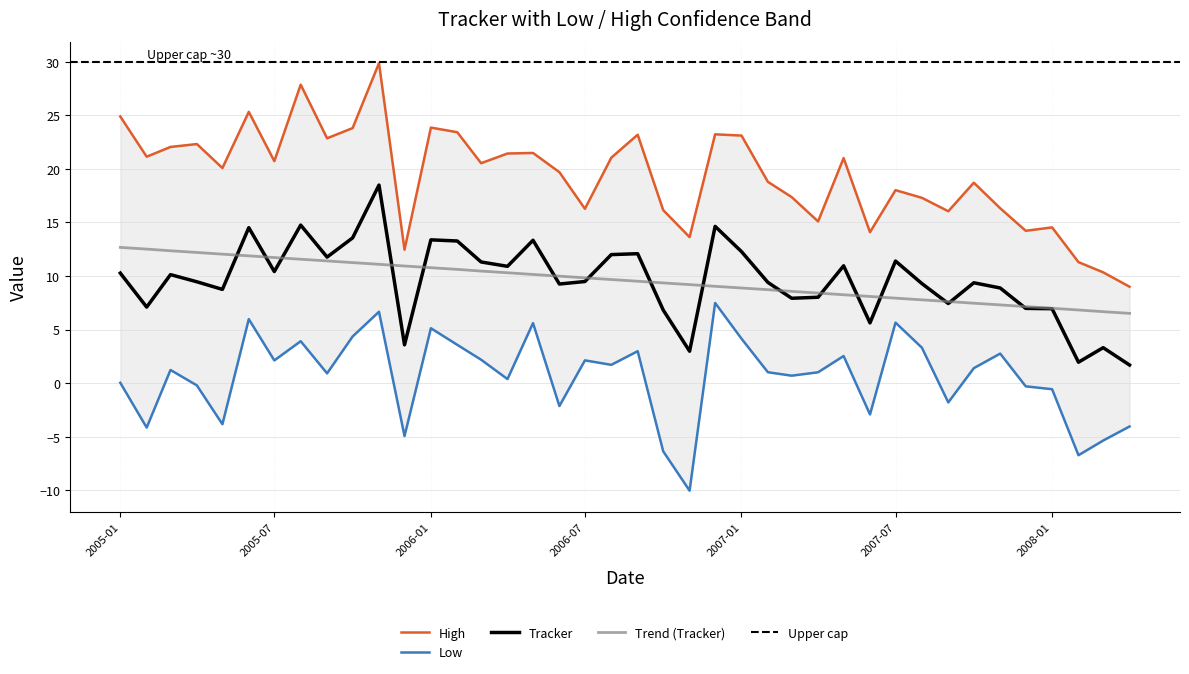

Reading right to left, transcribe all the data shown in this chart.

Tracker: 2008-04=1.7	2008-03=3.3	2008-02=2.0	2008-01=7.0	2007-12=7.0	2007-11=8.9	2007-10=9.4	2007-09=7.4	2007-08=9.3	2007-07=11.4	2007-06=5.6	2007-05=11.0	2007-04=8.0	2007-03=7.9	2007-02=9.4	2007-01=12.3	2006-12=14.6	2006-11=3.0	2006-10=6.8	2006-09=12.1	2006-08=12.0	2006-07=9.5	2006-06=9.3	2006-05=13.3	2006-04=10.9	2006-03=11.3	2006-02=13.3	2006-01=13.4	2005-12=3.6	2005-11=18.5	2005-10=13.6	2005-09=11.8	2005-08=14.8	2005-07=10.4	2005-06=14.5	2005-05=8.8	2005-04=9.5	2005-03=10.1	2005-02=7.1	2005-01=10.3
Low: 2008-04=-4.0	2008-03=-5.4	2008-02=-6.7	2008-01=-0.6	2007-12=-0.3	2007-11=2.8	2007-10=1.4	2007-09=-1.8	2007-08=3.3	2007-07=5.7	2007-06=-2.9	2007-05=2.5	2007-04=1.0	2007-03=0.7	2007-02=1.0	2007-01=4.2	2006-12=7.5	2006-11=-10.0	2006-10=-6.4	2006-09=3.0	2006-08=1.7	2006-07=2.1	2006-06=-2.1	2006-05=5.6	2006-04=0.4	2006-03=2.2	2006-02=3.6	2006-01=5.1	2005-12=-4.9	2005-11=6.7	2005-10=4.4	2005-09=0.9	2005-08=3.9	2005-07=2.1	2005-06=6.0	2005-05=-3.8	2005-04=-0.2	2005-03=1.2	2005-02=-4.1	2005-01=0.0
High: 2008-04=9.0	2008-03=10.3	2008-02=11.3	2008-01=14.5	2007-12=14.2	2007-11=16.3	2007-10=18.7	2007-09=16.0	2007-08=17.3	2007-07=18.0	2007-06=14.1	2007-05=21.0	2007-04=15.1	2007-03=17.4	2007-02=18.8	2007-01=23.1	2006-12=23.2	2006-11=13.6	2006-10=16.2	2006-09=23.2	2006-08=21.1	2006-07=16.3	2006-06=19.7	2006-05=21.5	2006-04=21.4	2006-03=20.5	2006-02=23.4	2006-01=23.9	2005-12=12.5	2005-11=29.9	2005-10=23.8	2005-09=22.9	2005-08=27.9	2005-07=20.7	2005-06=25.3	2005-05=20.1	2005-04=22.3	2005-03=22.1	2005-02=21.1	2005-01=24.9